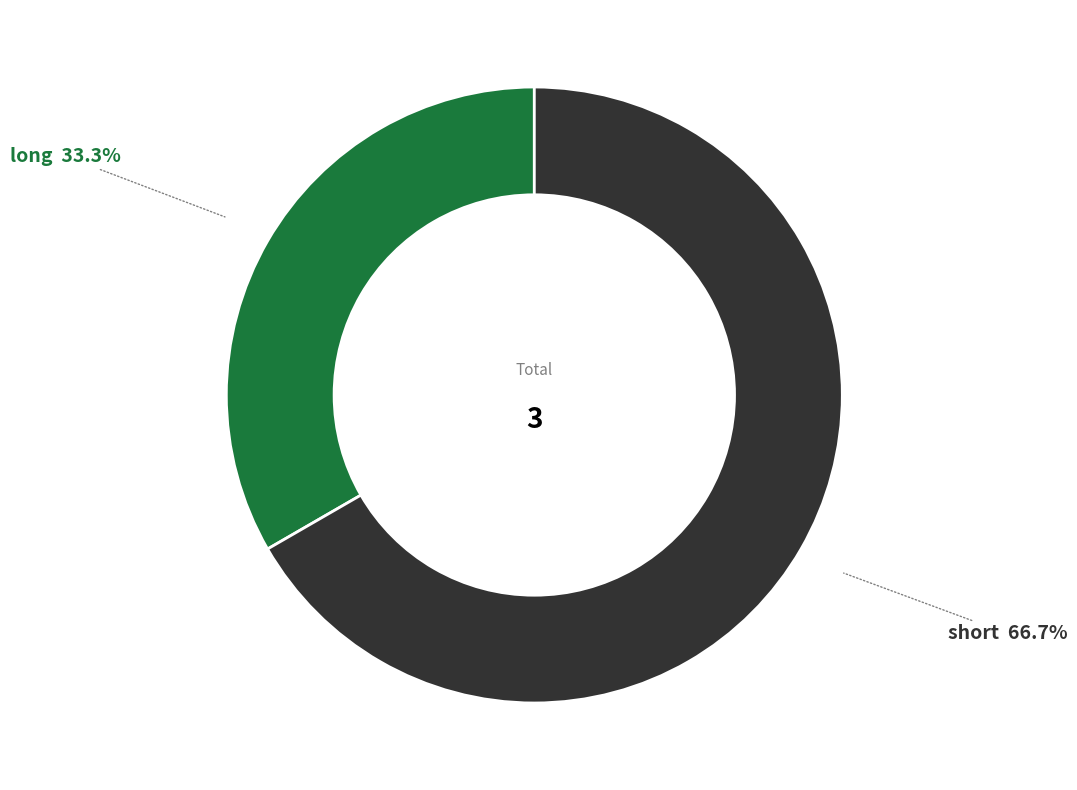

Is there any slice that represents more than half of the pie?

Yes